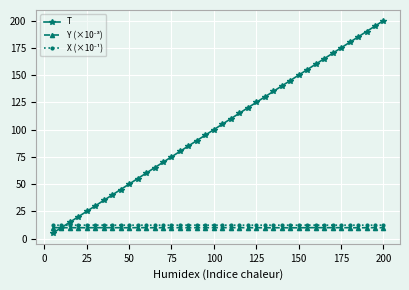

Which series has the largest total across all categories?

T